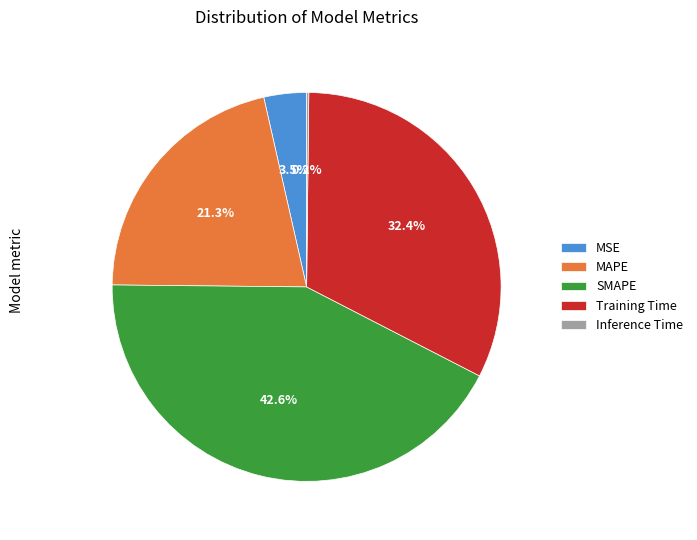

Does any single category account for the majority?

No